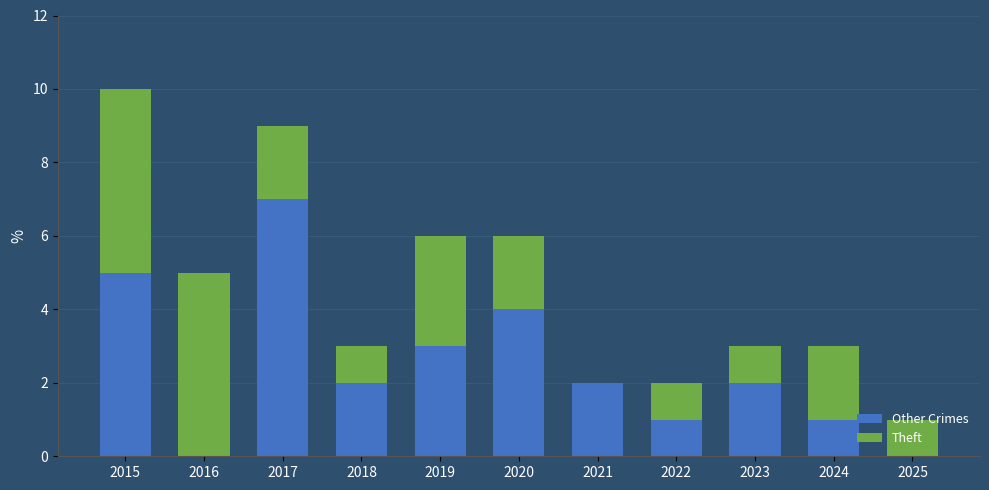

Which category has the highest value in the Other Crimes series?

2017